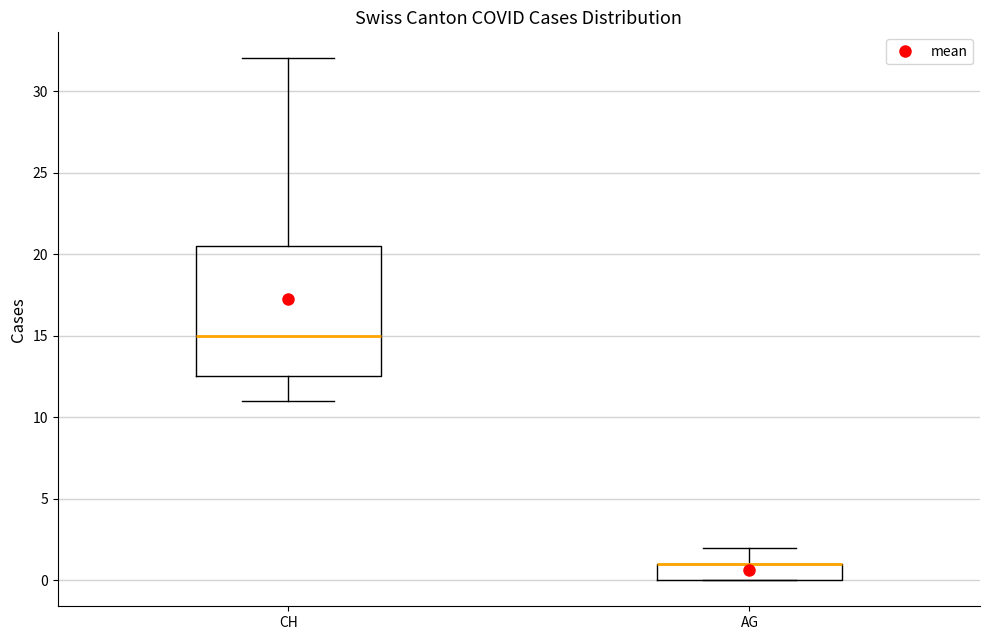

Reading left to right, transcribe this box plot: for each box, give where its median line is, the range the box spans, and where its two whiskers end, as read against the y-axis. The values are not printed on the chart, so give them approximately, as read against the axis.

CH: median 15.0, box 12.5 to 20.5, whiskers 11.0 to 32.0
AG: median 1.0 (drawn on the box's upper edge), box 0.0 to 1.0, whiskers 0.0 to 2.0